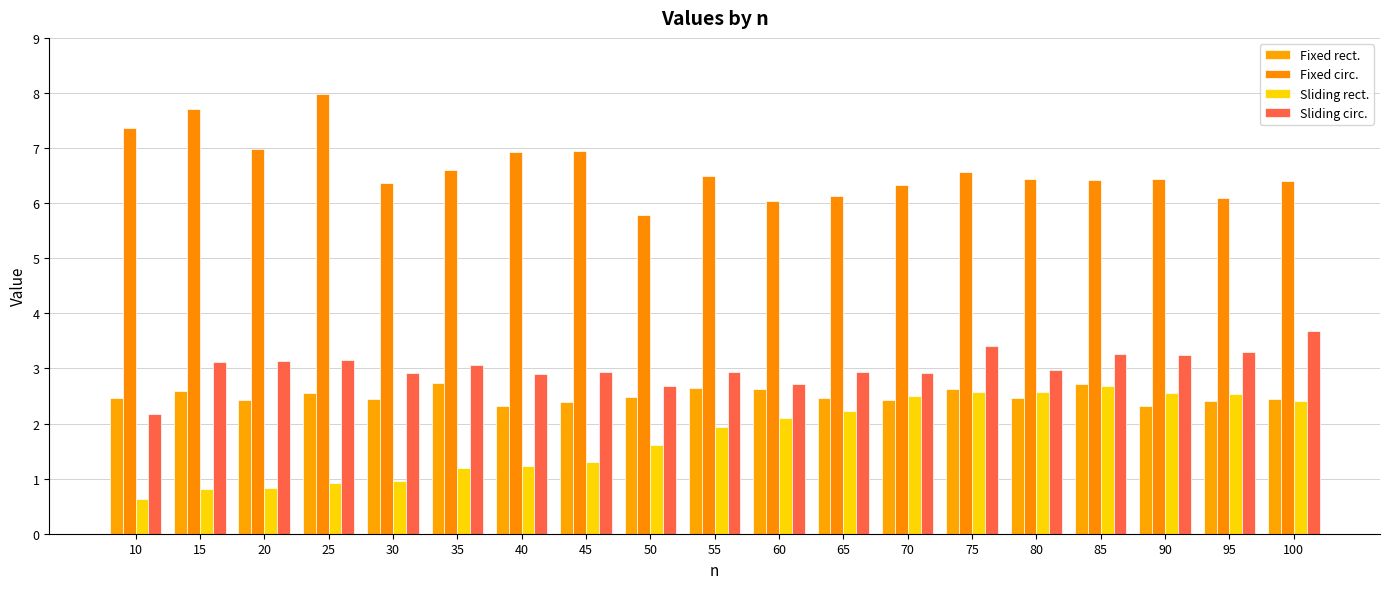

What is the value of the Sliding rect. bar at the 4th from the left?

0.9